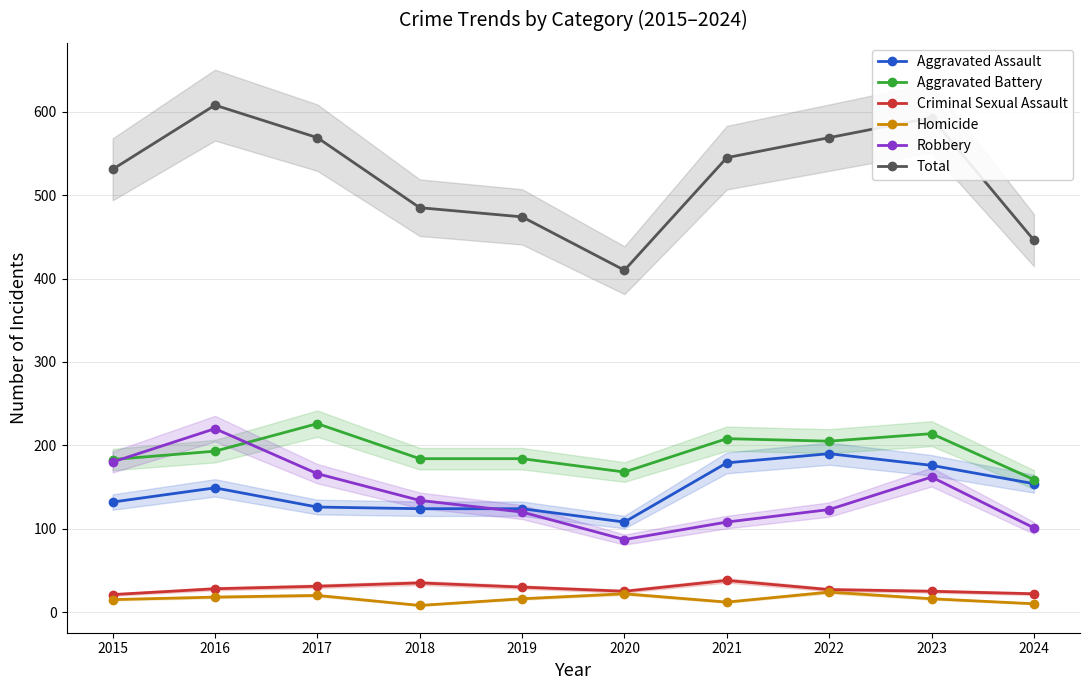

Is it true that Robbery equals 203 at 2018?

False